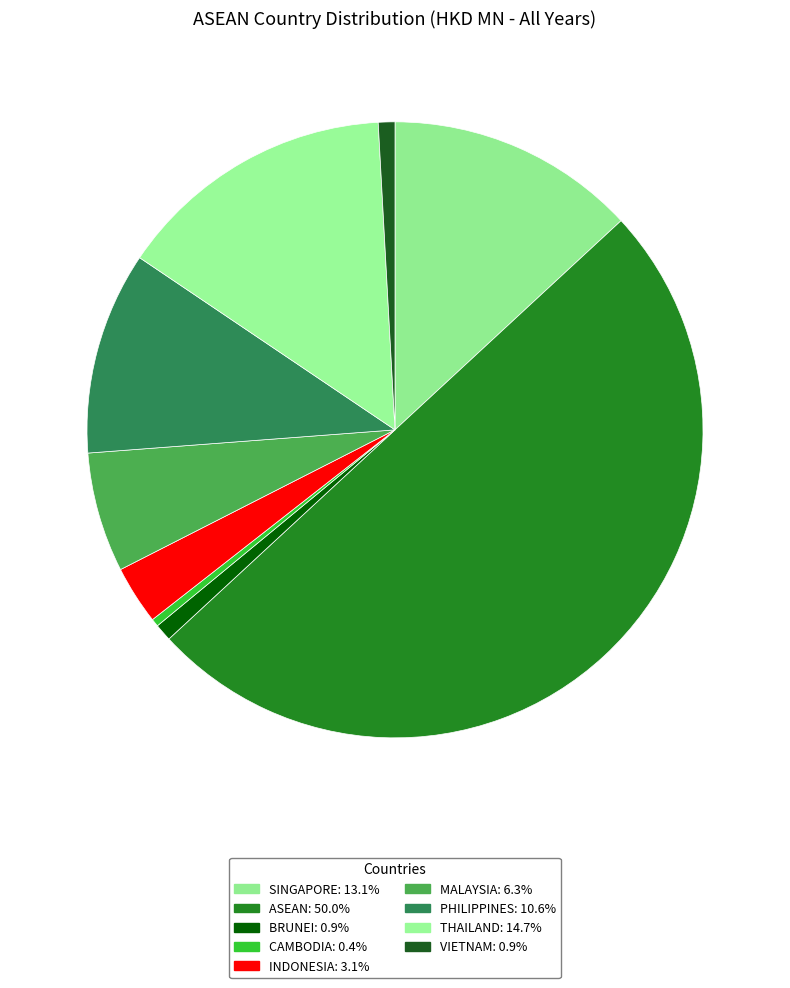

Is there any slice that represents more than half of the pie?

Yes